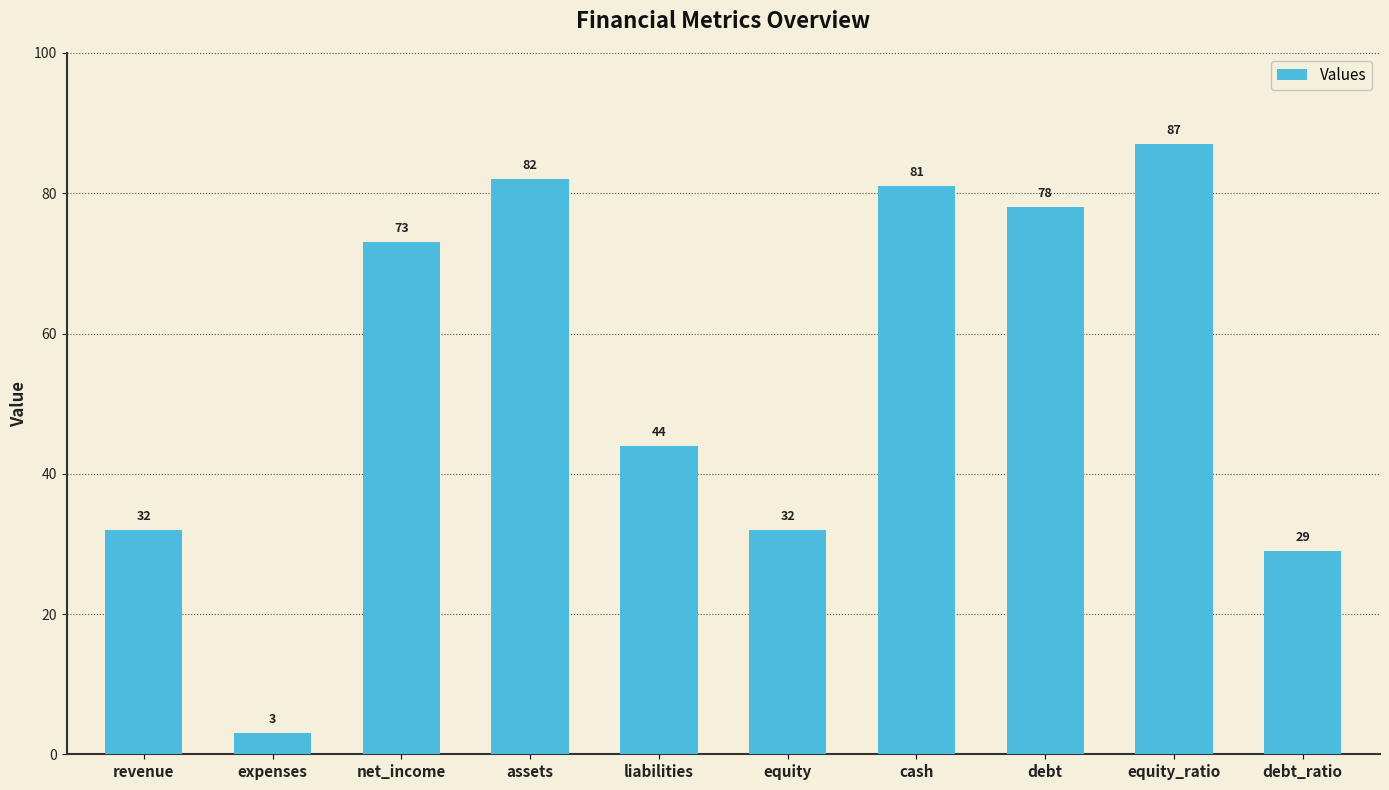

Where is the data nearest to the value 45?

liabilities